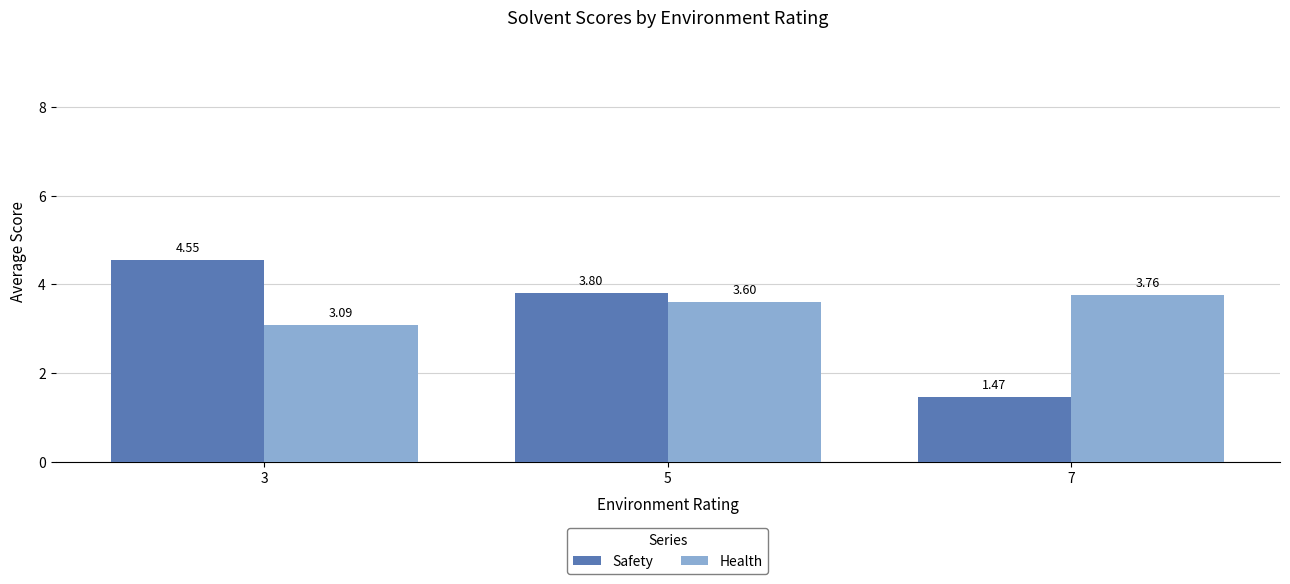

What is the difference between the second highest and minimum values in the Health series?

0.5